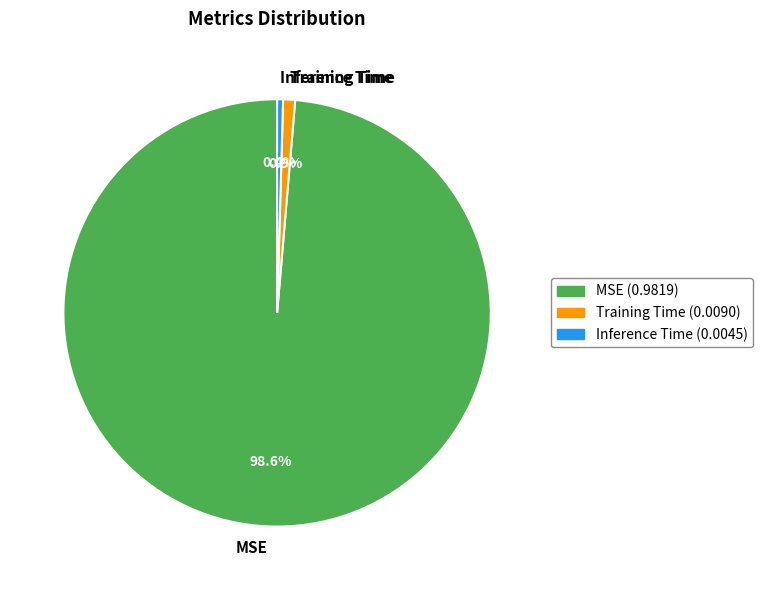

Is there a majority slice in this chart?

Yes